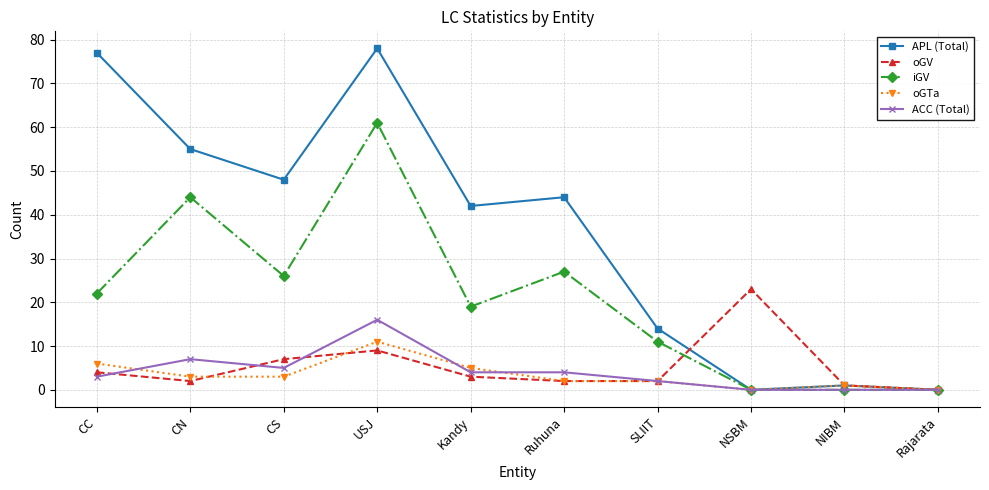

Between Ruhuna and NSBM, which series saw the biggest shift?

APL (Total)